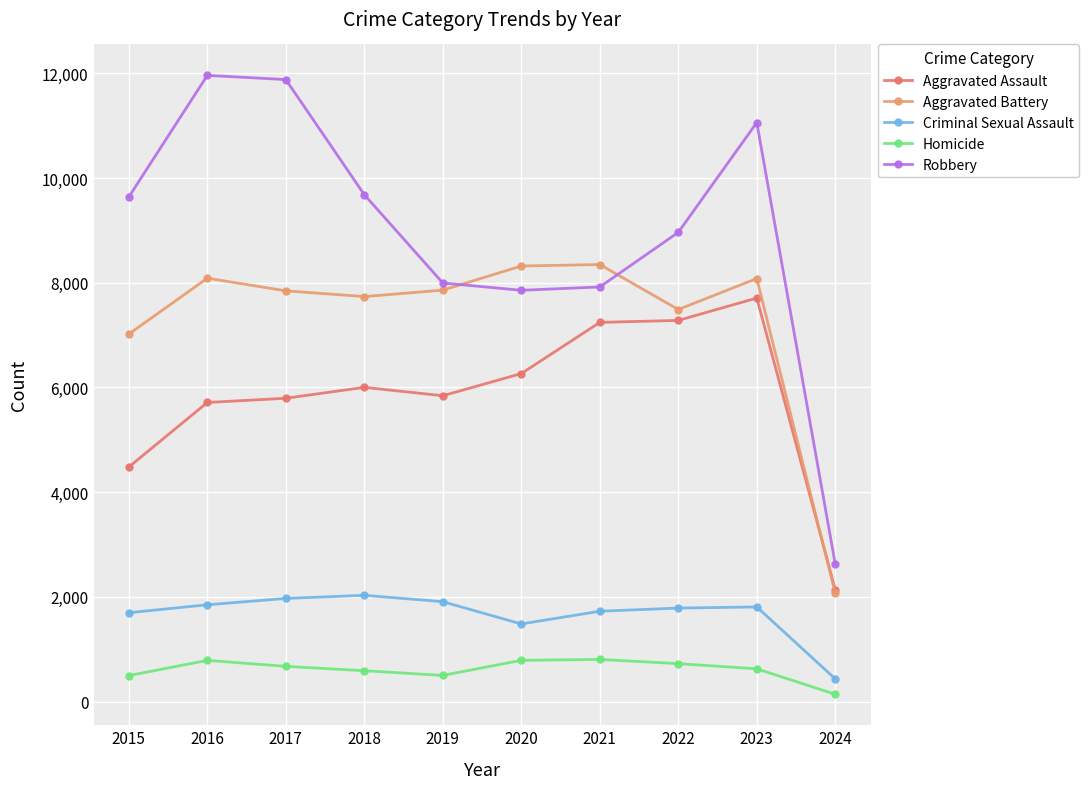

Which series has the largest total across all categories?

Robbery